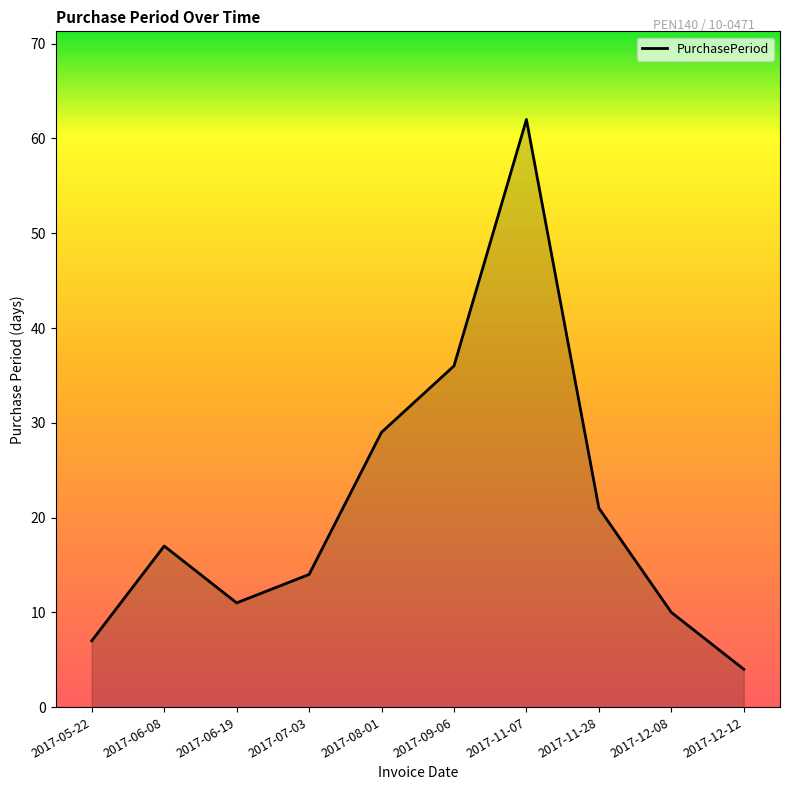

What is the change in value from 2017-06-08 to 2017-06-19?

-6